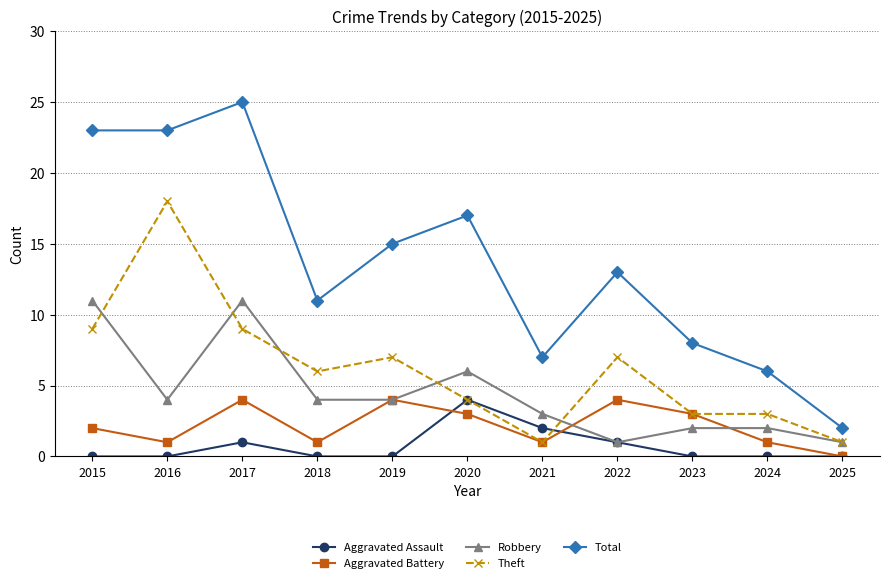

What is the maximum value shown in the chart?

25